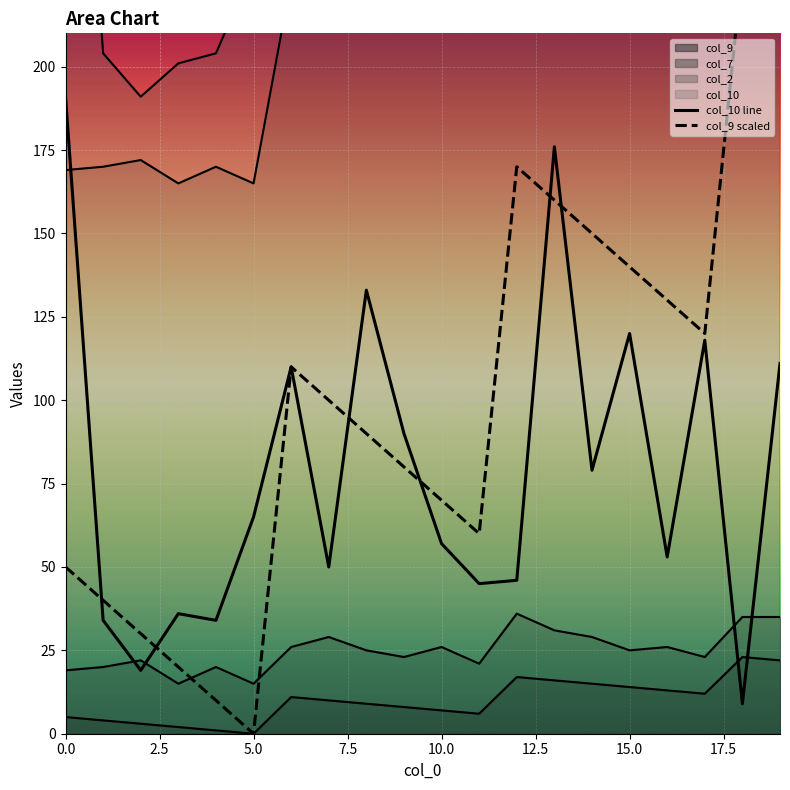

What position from the left is 0.0?

1